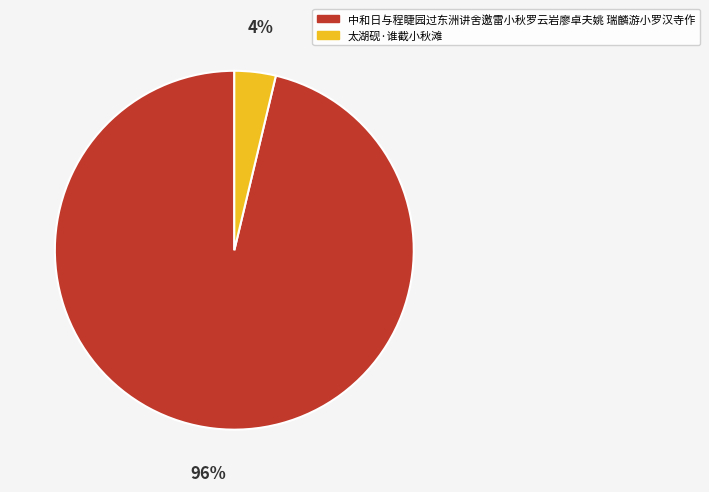

Is the sum of 中和日与程睫园过东洲讲舍邀雷小秋罗云岩廖卓夫姚 瑞麟游小罗汉寺作 and 太湖砚·谁截小秋滩 greater than half?

Yes